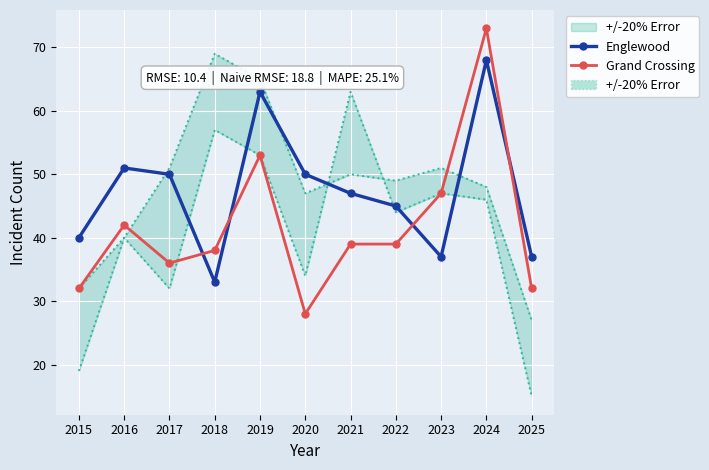

What is the value of the Englewood point at the 6th from the left?

50